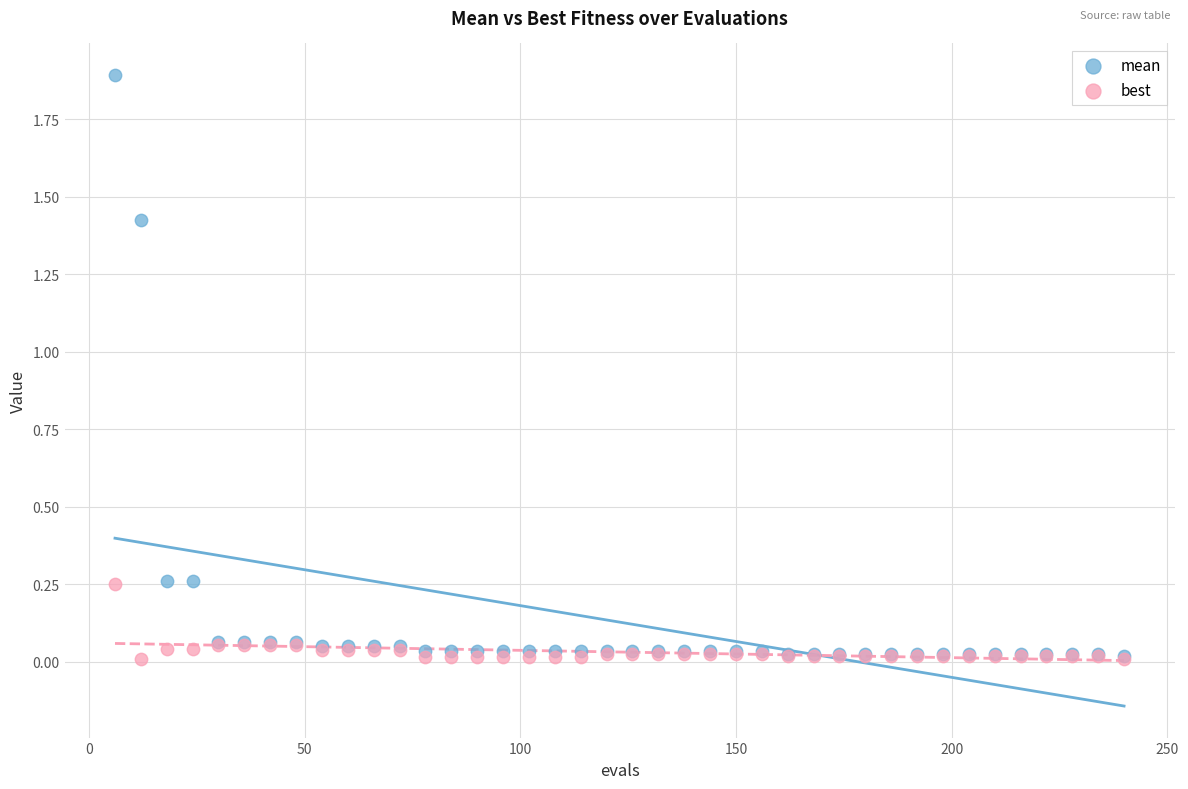

What are all the series names shown in the legend?

mean, best